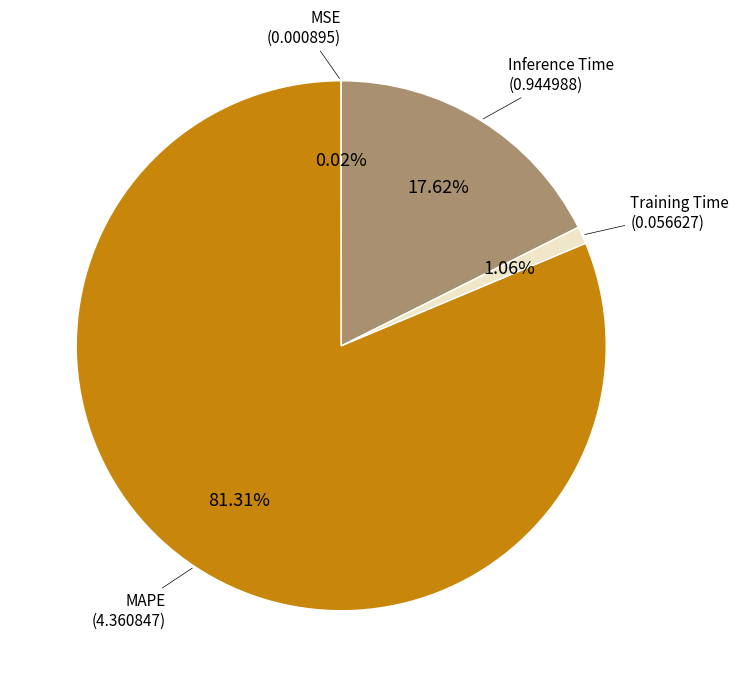

Is there any slice that represents more than half of the pie?

Yes